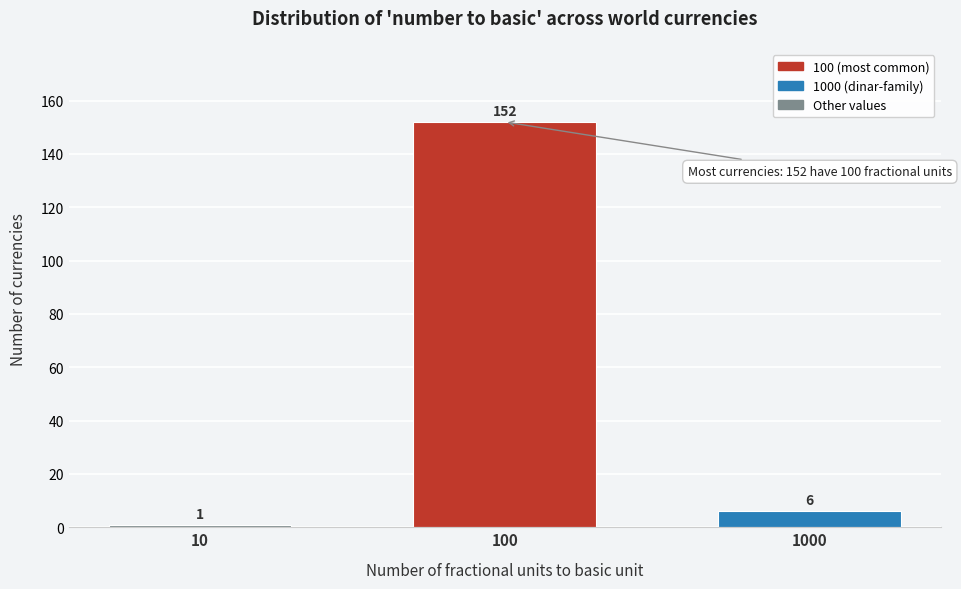

Reading left to right, extract all data points from this chart.

10=1	100=152	1000=6